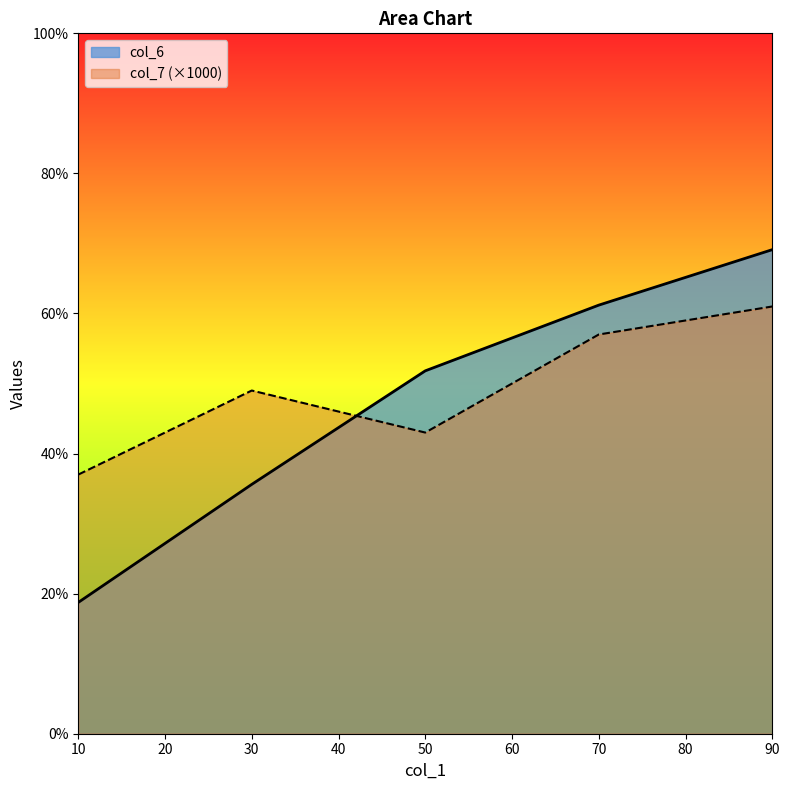

What is the sum of the col_7 values at 70 and 50?

100.0